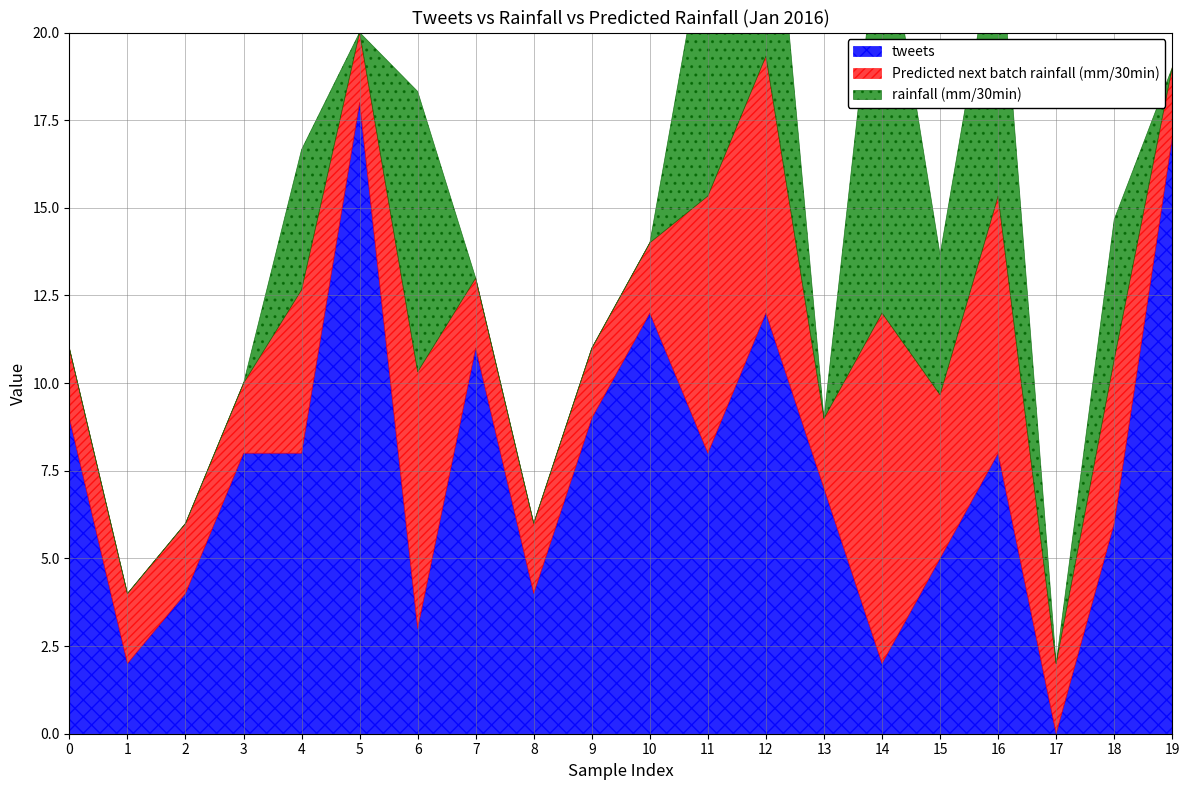

What is the average value of the tweets series?

7.7